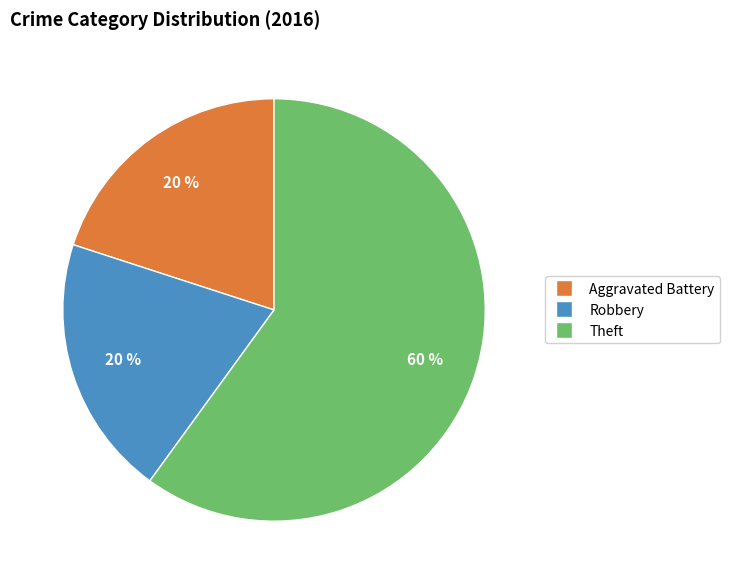

What percentage is the Aggravated Battery slice, to the nearest percent?

20%